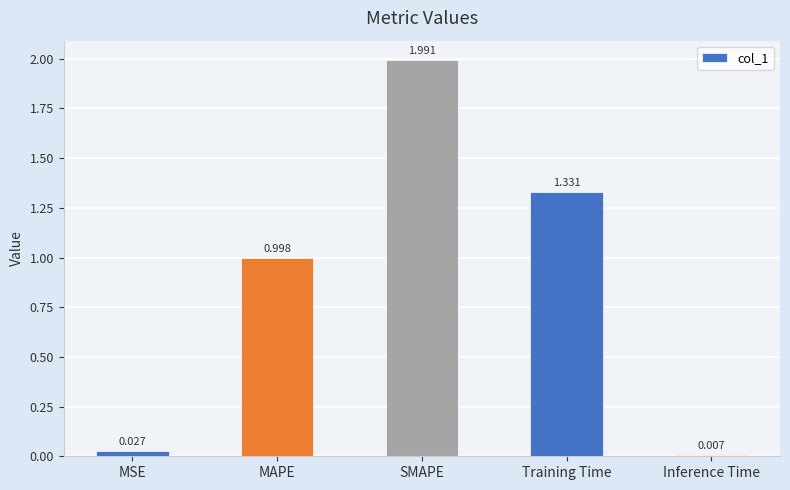

What is the label of the 4th bar from the left?

Training Time